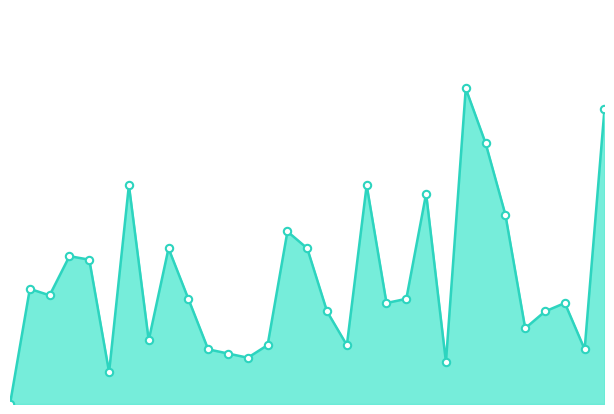

How many lines are shown in the chart?

1